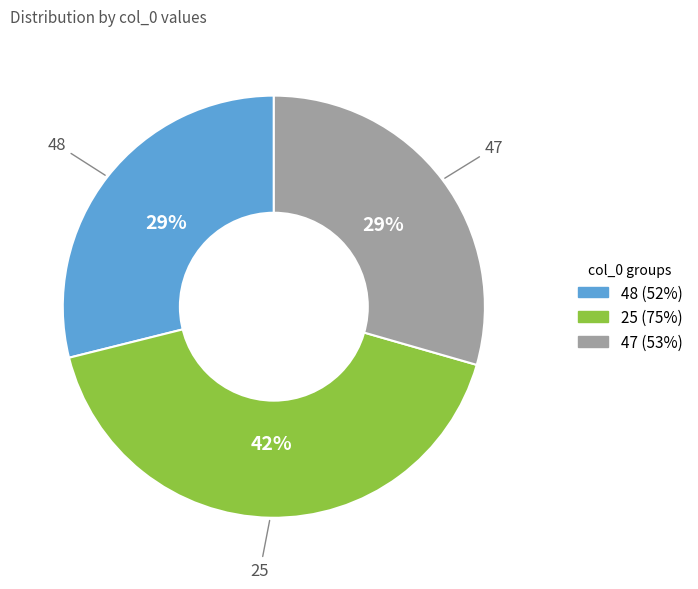

To the nearest percent, what portion does 25 represent?

42%